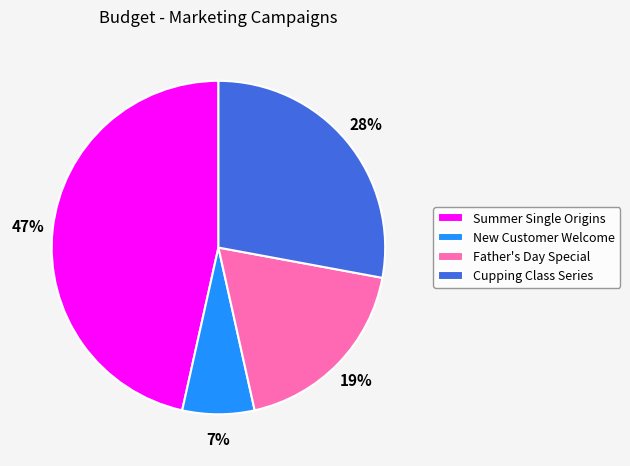

True or false: Cupping Class Series accounts for 15% of the total.

False